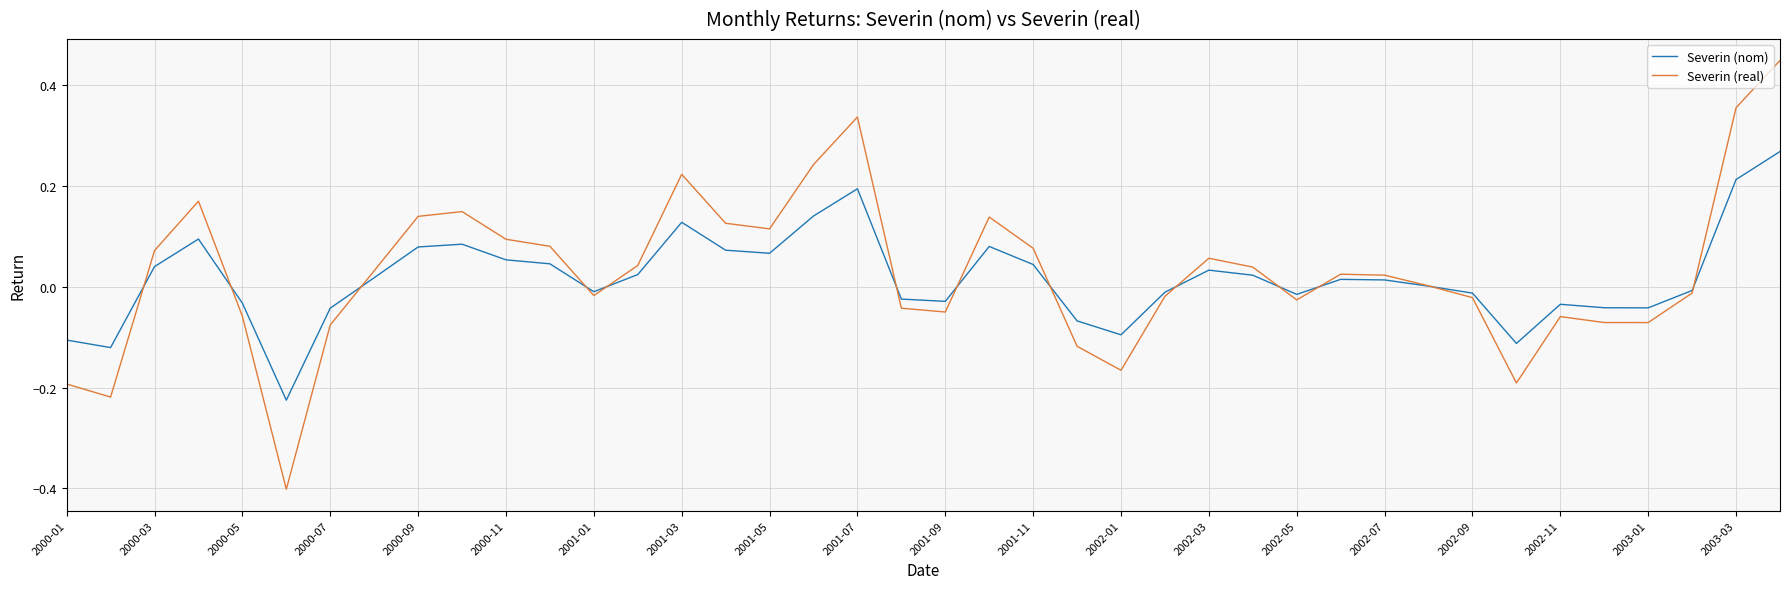

What is the smallest value displayed?

-0.4